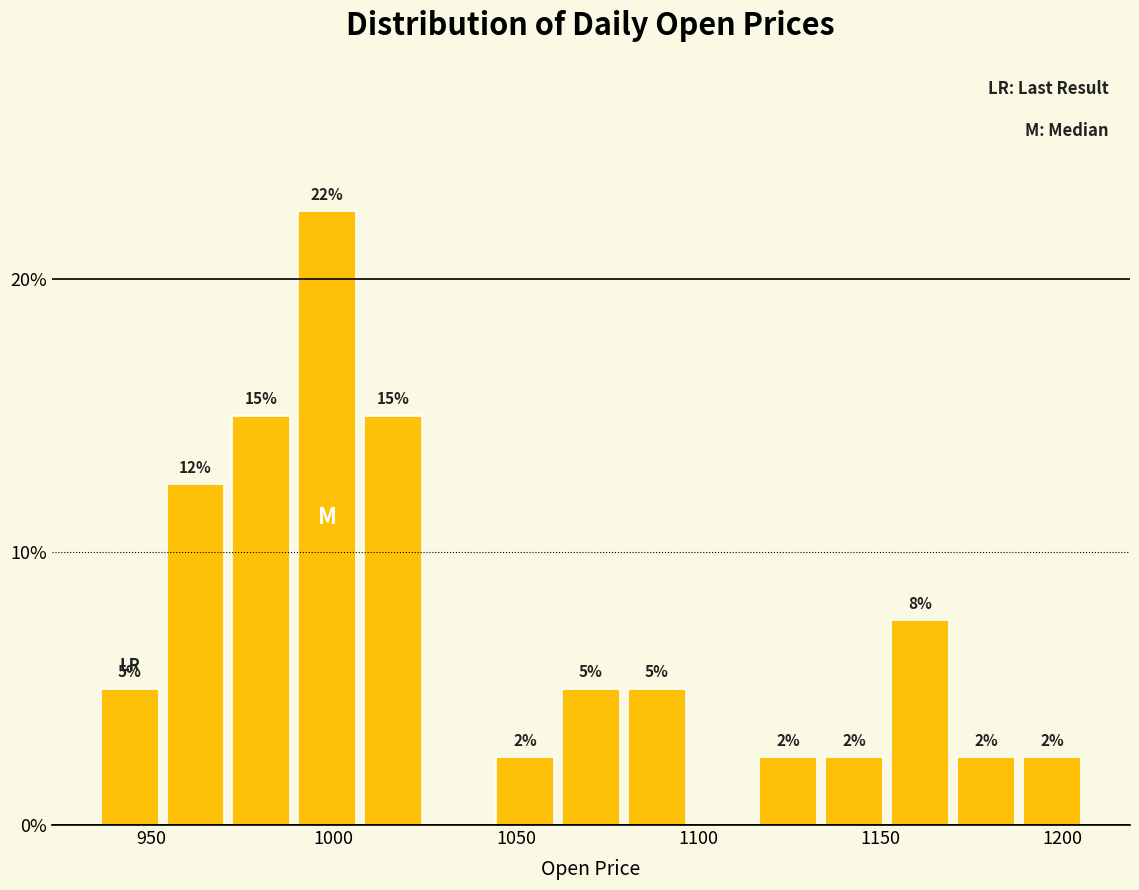

Read against the x-axis, roughly where is the centre of the tallest bar?

1000